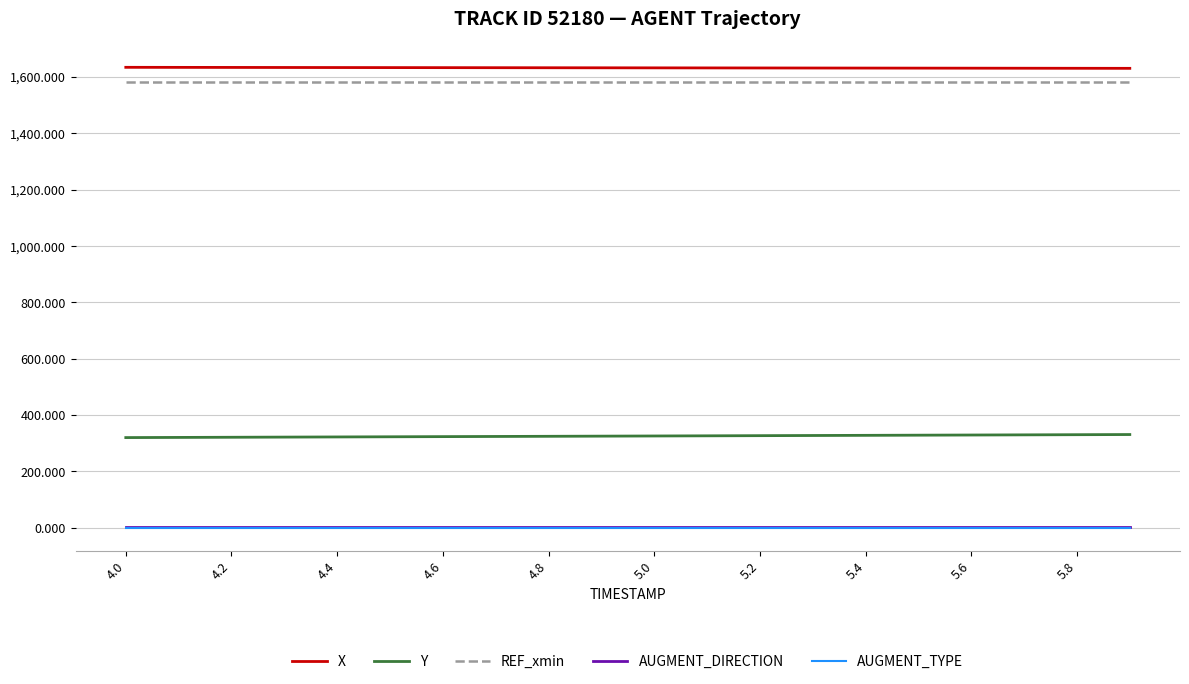

True or false: AUGMENT_DIRECTION and REF_xmin intersect in this chart.

False